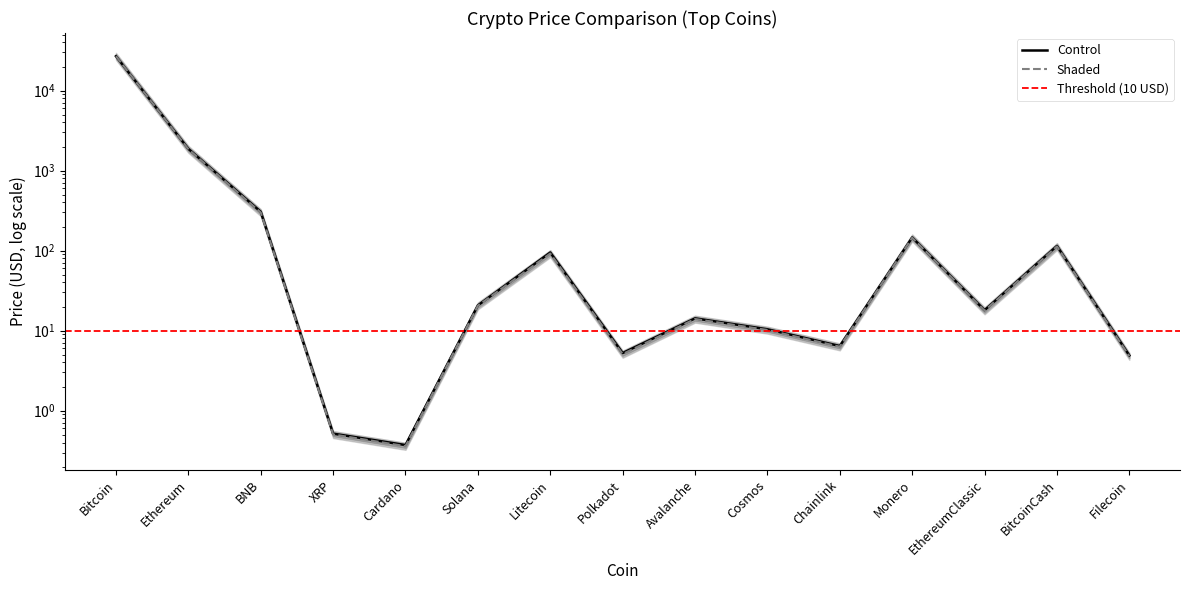

Which series ends up on top after the final intersection of Shaded and Control?

Control